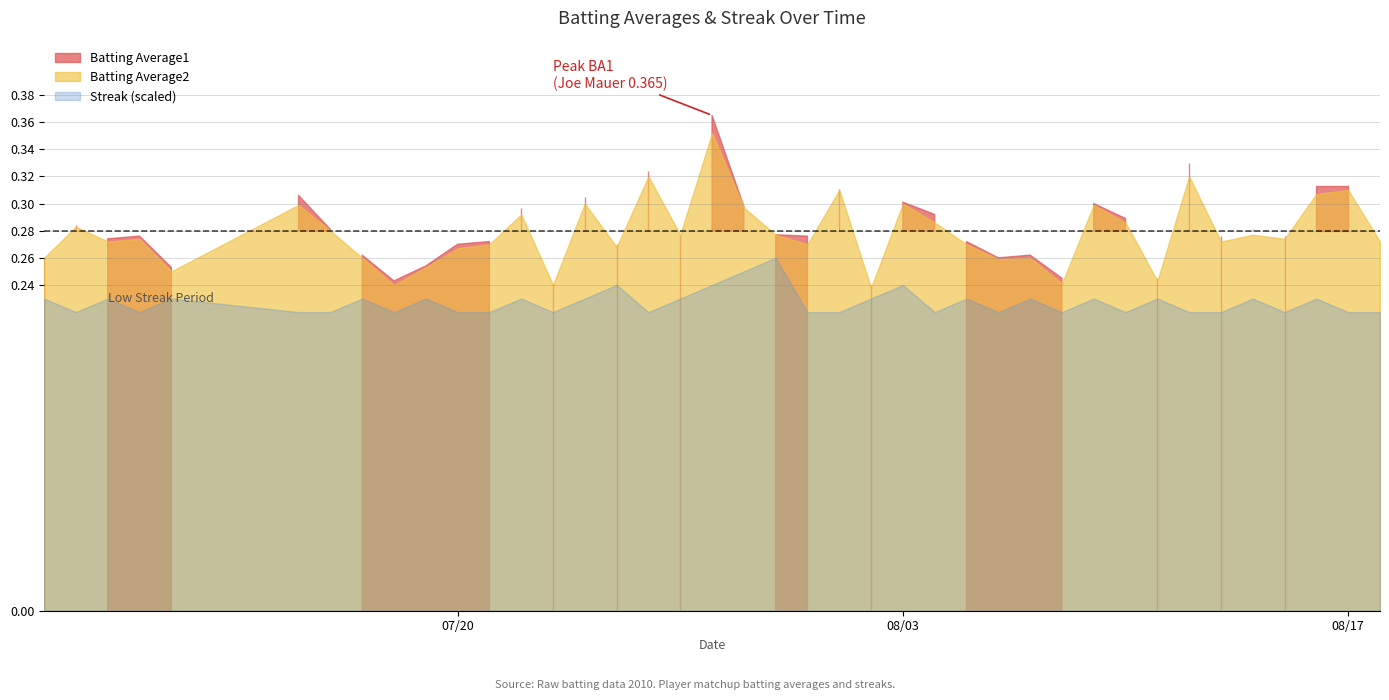

What is the maximum value for Batting Average2?

0.4